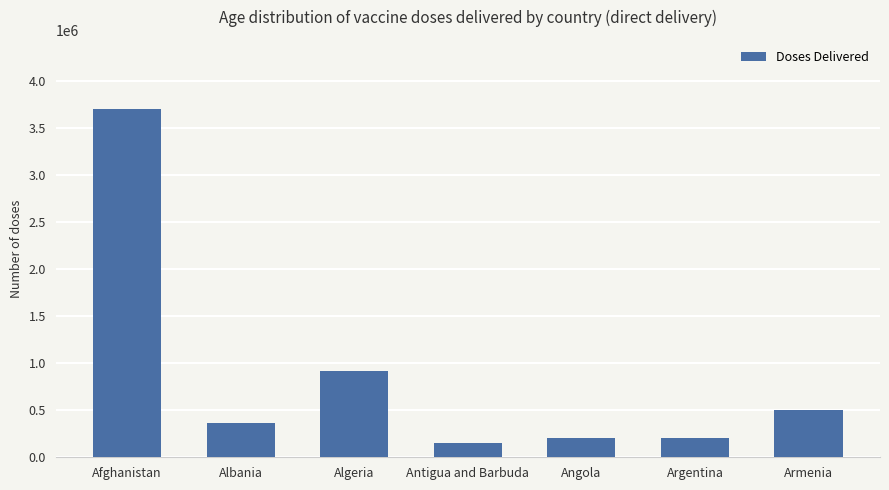

Does the chart contain any negative values?

No